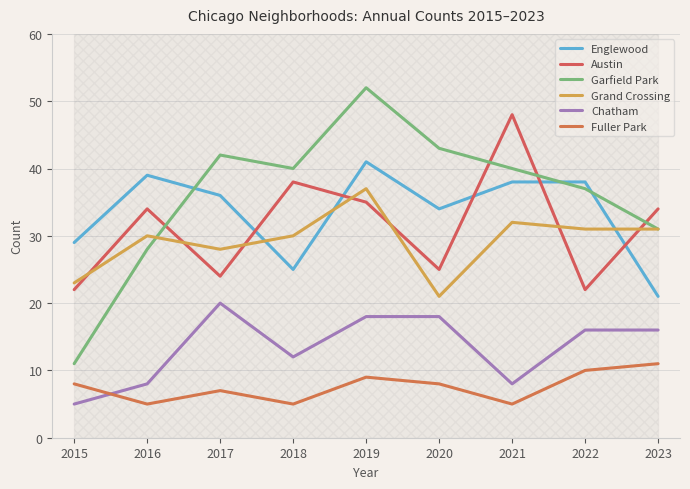

The value of Garfield Park at 2021 is 40. True or false?

True